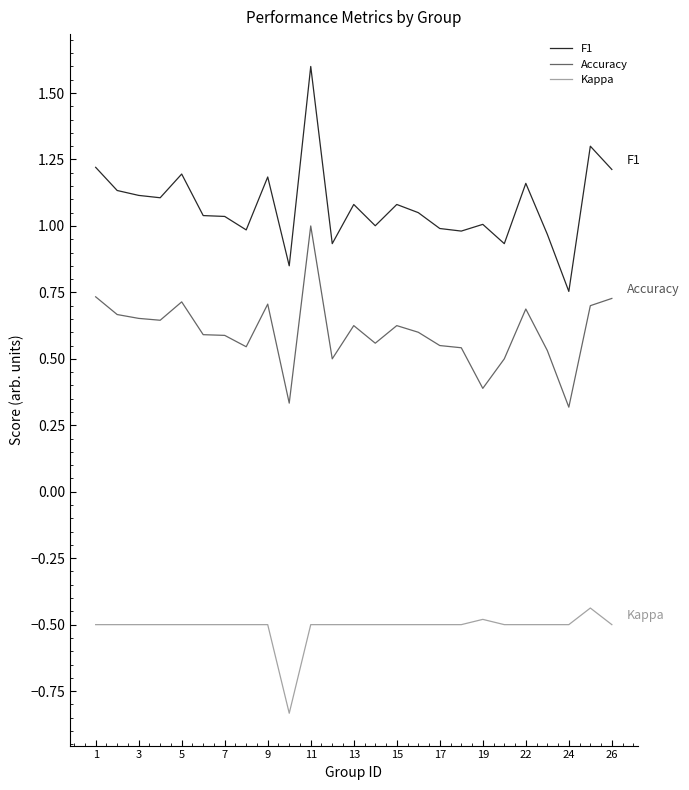

True or false: Accuracy and Kappa intersect in this chart.

False